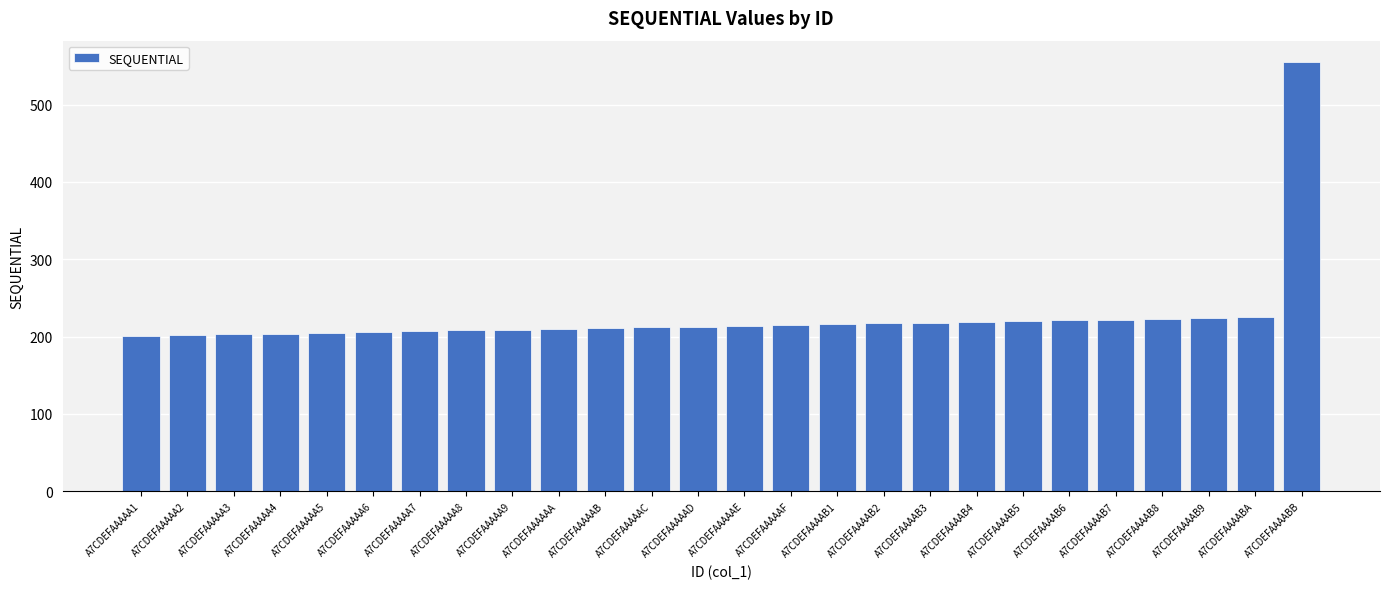

What is the maximum value shown in the chart?

555